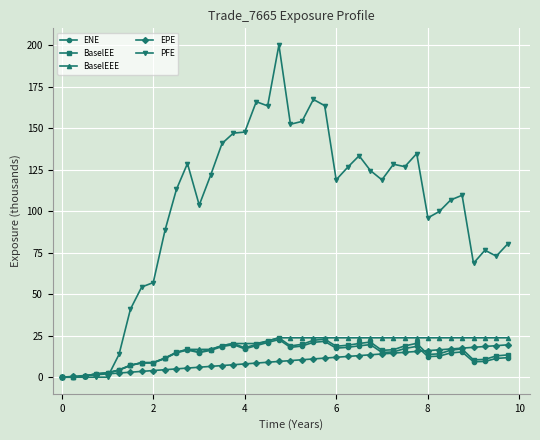

What is the value of the BaselEEE point at the 6th from the left?

4.3